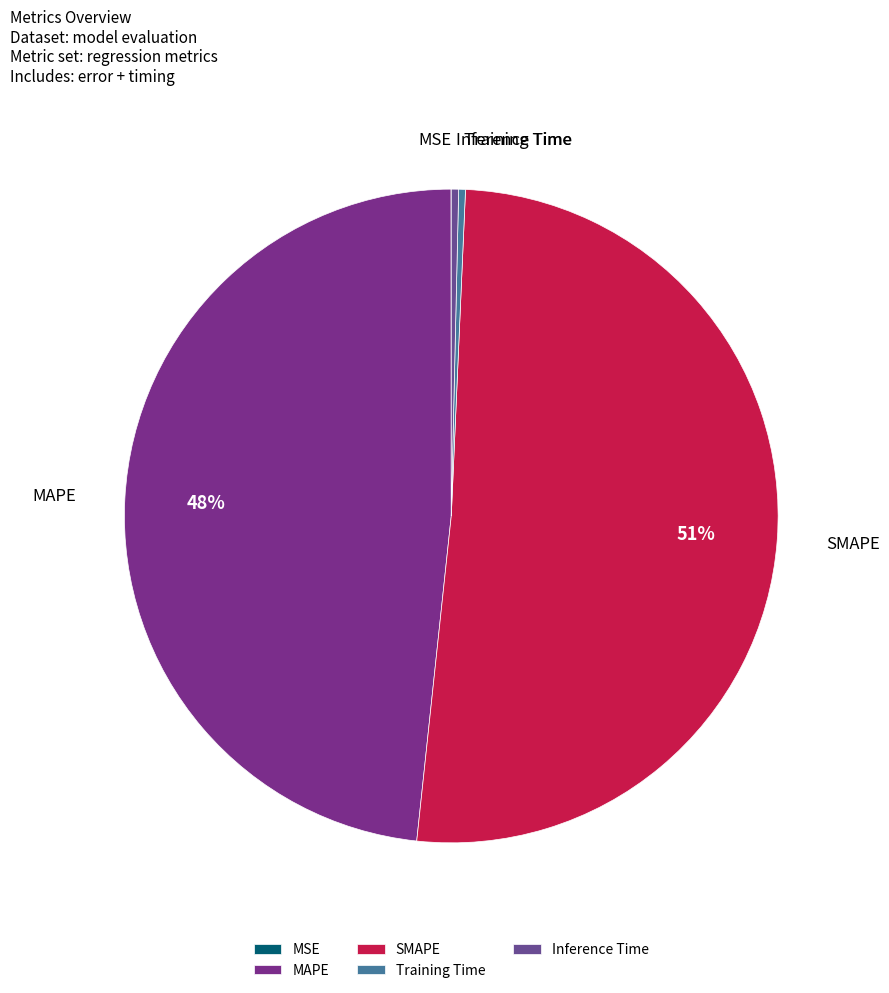

Which category has the biggest portion of the pie?

SMAPE